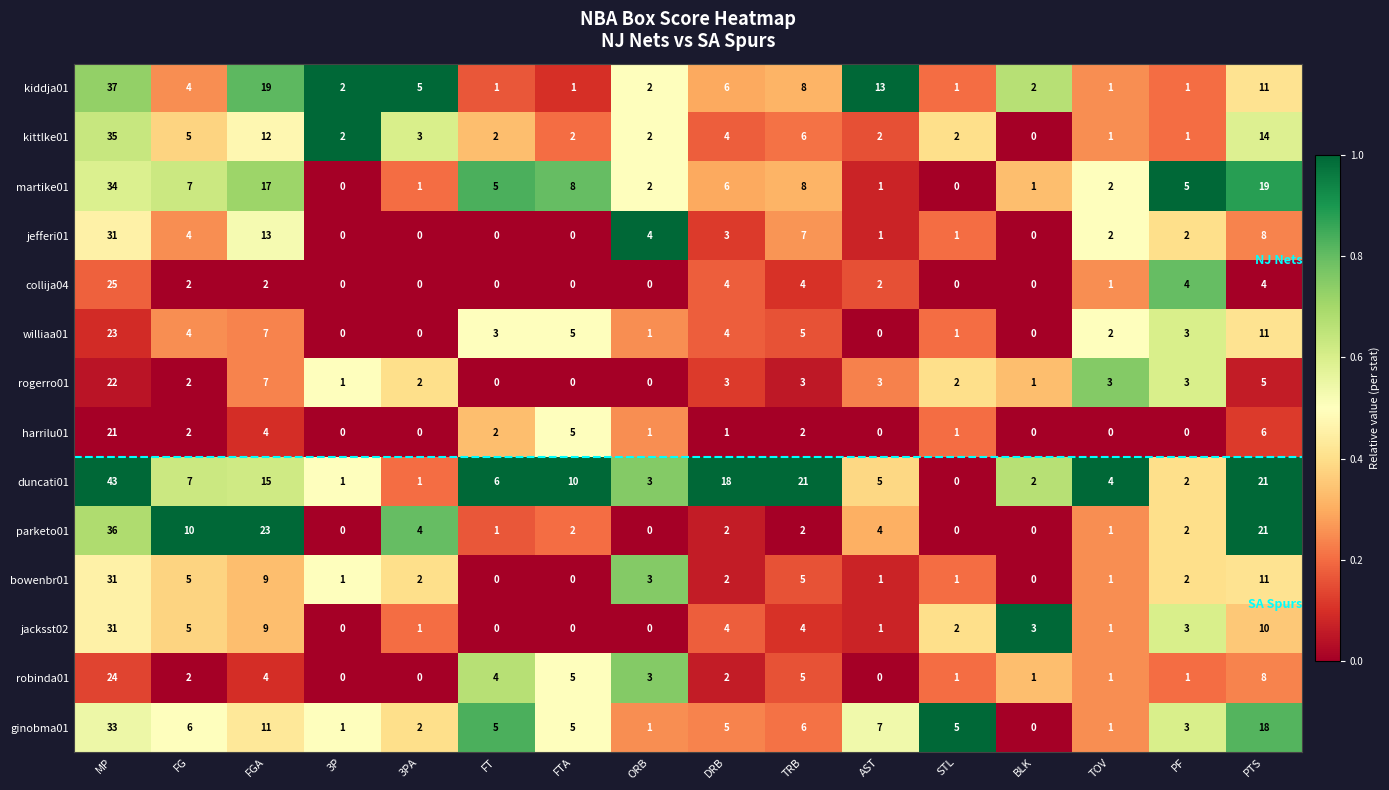

At which label is williaa01 closest to 11?

PTS